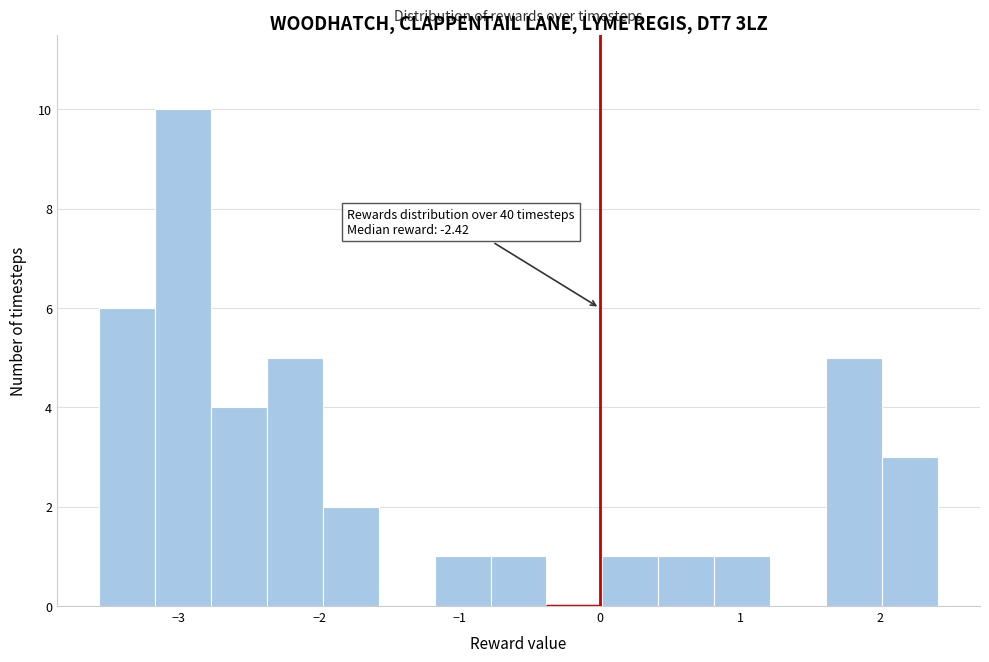

Read against the x-axis, roughly where is the centre of the tallest bar?

-3.0